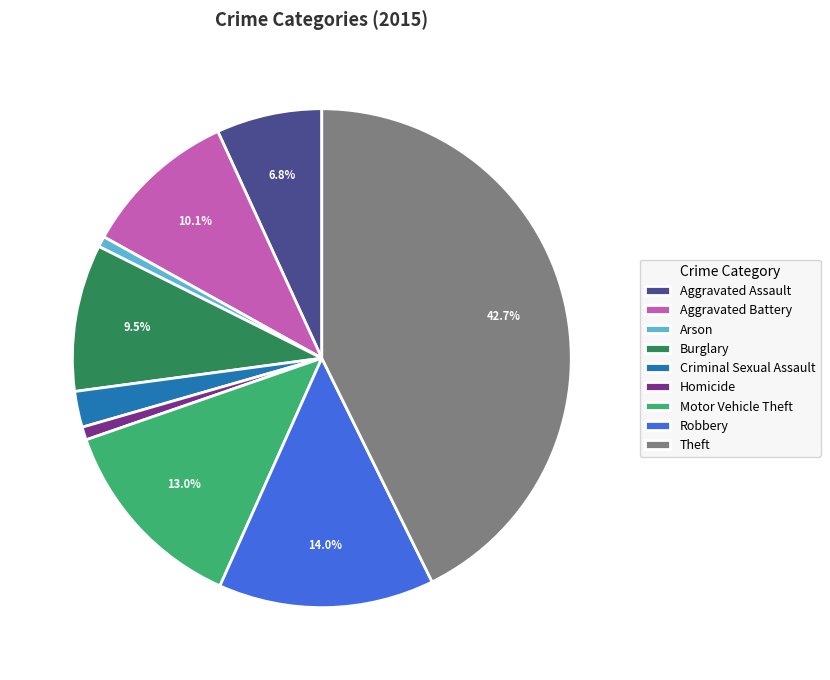

Is there a majority slice in this chart?

No